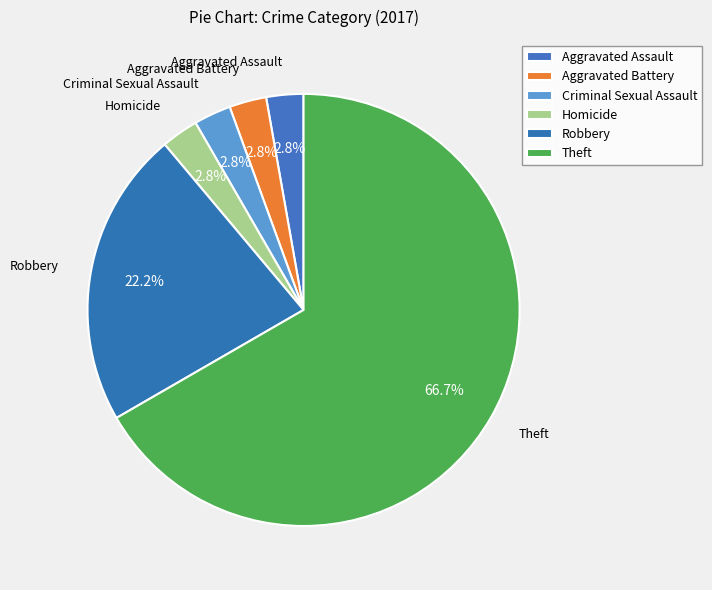

How many segments does this pie chart have?

6